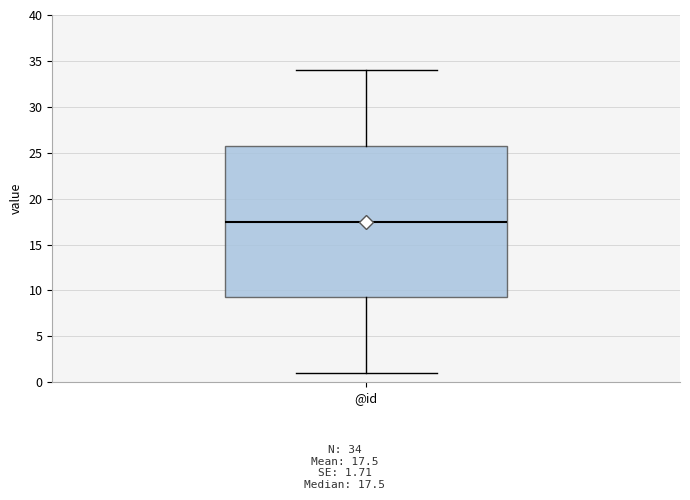

Where is the upper edge of the box for @id on the y-axis? The values are not printed on the chart, so give them approximately, as read against the axis.

26.0